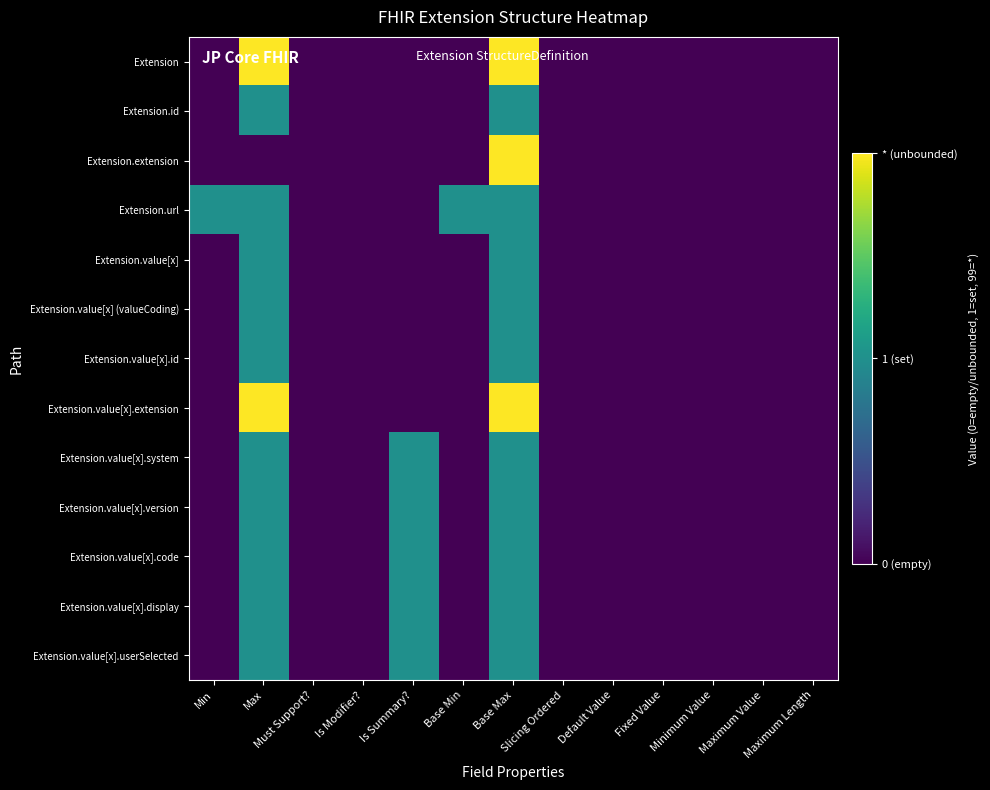

Reading left to right, extract all data points from this chart.

Extension: Min=0.0	Max=1.0	Must Support?=0.0	Is Modifier?=0.0	Is Summary?=0.0	Base Min=0.0	Base Max=1.0	Slicing Ordered=0.0	Default Value=0.0	Fixed Value=0.0	Minimum Value=0.0	Maximum Value=0.0	Maximum Length=0.0
Extension.id: Min=0.0	Max=0.5	Must Support?=0.0	Is Modifier?=0.0	Is Summary?=0.0	Base Min=0.0	Base Max=0.5	Slicing Ordered=0.0	Default Value=0.0	Fixed Value=0.0	Minimum Value=0.0	Maximum Value=0.0	Maximum Length=0.0
Extension.extension: Min=0.0	Max=0.0	Must Support?=0.0	Is Modifier?=0.0	Is Summary?=0.0	Base Min=0.0	Base Max=1.0	Slicing Ordered=0.0	Default Value=0.0	Fixed Value=0.0	Minimum Value=0.0	Maximum Value=0.0	Maximum Length=0.0
Extension.url: Min=0.5	Max=0.5	Must Support?=0.0	Is Modifier?=0.0	Is Summary?=0.0	Base Min=0.5	Base Max=0.5	Slicing Ordered=0.0	Default Value=0.0	Fixed Value=0.0	Minimum Value=0.0	Maximum Value=0.0	Maximum Length=0.0
Extension.value[x]: Min=0.0	Max=0.5	Must Support?=0.0	Is Modifier?=0.0	Is Summary?=0.0	Base Min=0.0	Base Max=0.5	Slicing Ordered=0.0	Default Value=0.0	Fixed Value=0.0	Minimum Value=0.0	Maximum Value=0.0	Maximum Length=0.0
Extension.value[x] (valueCoding): Min=0.0	Max=0.5	Must Support?=0.0	Is Modifier?=0.0	Is Summary?=0.0	Base Min=0.0	Base Max=0.5	Slicing Ordered=0.0	Default Value=0.0	Fixed Value=0.0	Minimum Value=0.0	Maximum Value=0.0	Maximum Length=0.0
Extension.value[x].id: Min=0.0	Max=0.5	Must Support?=0.0	Is Modifier?=0.0	Is Summary?=0.0	Base Min=0.0	Base Max=0.5	Slicing Ordered=0.0	Default Value=0.0	Fixed Value=0.0	Minimum Value=0.0	Maximum Value=0.0	Maximum Length=0.0
Extension.value[x].extension: Min=0.0	Max=1.0	Must Support?=0.0	Is Modifier?=0.0	Is Summary?=0.0	Base Min=0.0	Base Max=1.0	Slicing Ordered=0.0	Default Value=0.0	Fixed Value=0.0	Minimum Value=0.0	Maximum Value=0.0	Maximum Length=0.0
Extension.value[x].system: Min=0.0	Max=0.5	Must Support?=0.0	Is Modifier?=0.0	Is Summary?=0.5	Base Min=0.0	Base Max=0.5	Slicing Ordered=0.0	Default Value=0.0	Fixed Value=0.0	Minimum Value=0.0	Maximum Value=0.0	Maximum Length=0.0
Extension.value[x].version: Min=0.0	Max=0.5	Must Support?=0.0	Is Modifier?=0.0	Is Summary?=0.5	Base Min=0.0	Base Max=0.5	Slicing Ordered=0.0	Default Value=0.0	Fixed Value=0.0	Minimum Value=0.0	Maximum Value=0.0	Maximum Length=0.0
Extension.value[x].code: Min=0.0	Max=0.5	Must Support?=0.0	Is Modifier?=0.0	Is Summary?=0.5	Base Min=0.0	Base Max=0.5	Slicing Ordered=0.0	Default Value=0.0	Fixed Value=0.0	Minimum Value=0.0	Maximum Value=0.0	Maximum Length=0.0
Extension.value[x].display: Min=0.0	Max=0.5	Must Support?=0.0	Is Modifier?=0.0	Is Summary?=0.5	Base Min=0.0	Base Max=0.5	Slicing Ordered=0.0	Default Value=0.0	Fixed Value=0.0	Minimum Value=0.0	Maximum Value=0.0	Maximum Length=0.0
Extension.value[x].userSelected: Min=0.0	Max=0.5	Must Support?=0.0	Is Modifier?=0.0	Is Summary?=0.5	Base Min=0.0	Base Max=0.5	Slicing Ordered=0.0	Default Value=0.0	Fixed Value=0.0	Minimum Value=0.0	Maximum Value=0.0	Maximum Length=0.0